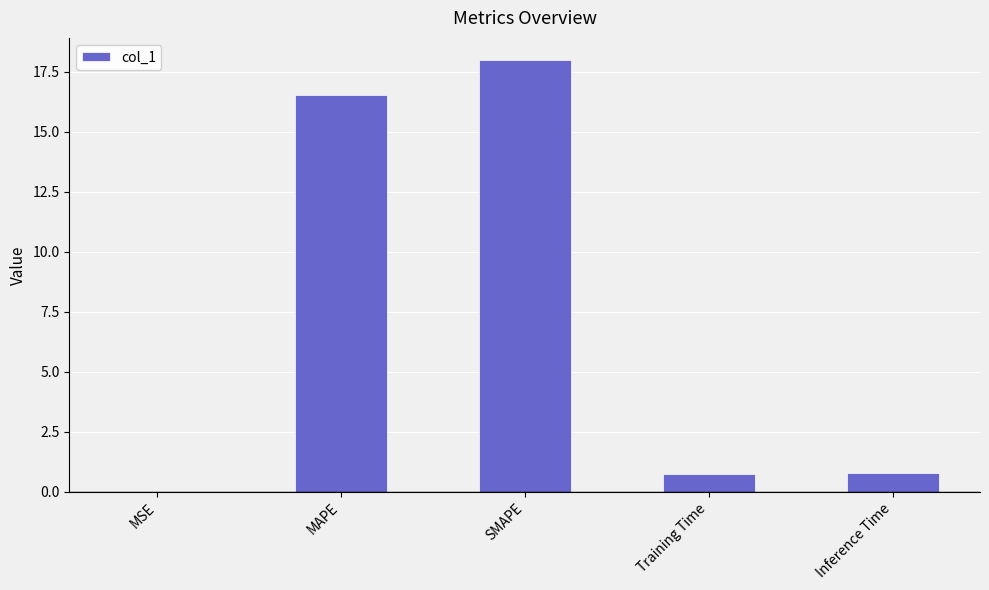

What is the sum of the values at MAPE and Training Time?

17.3